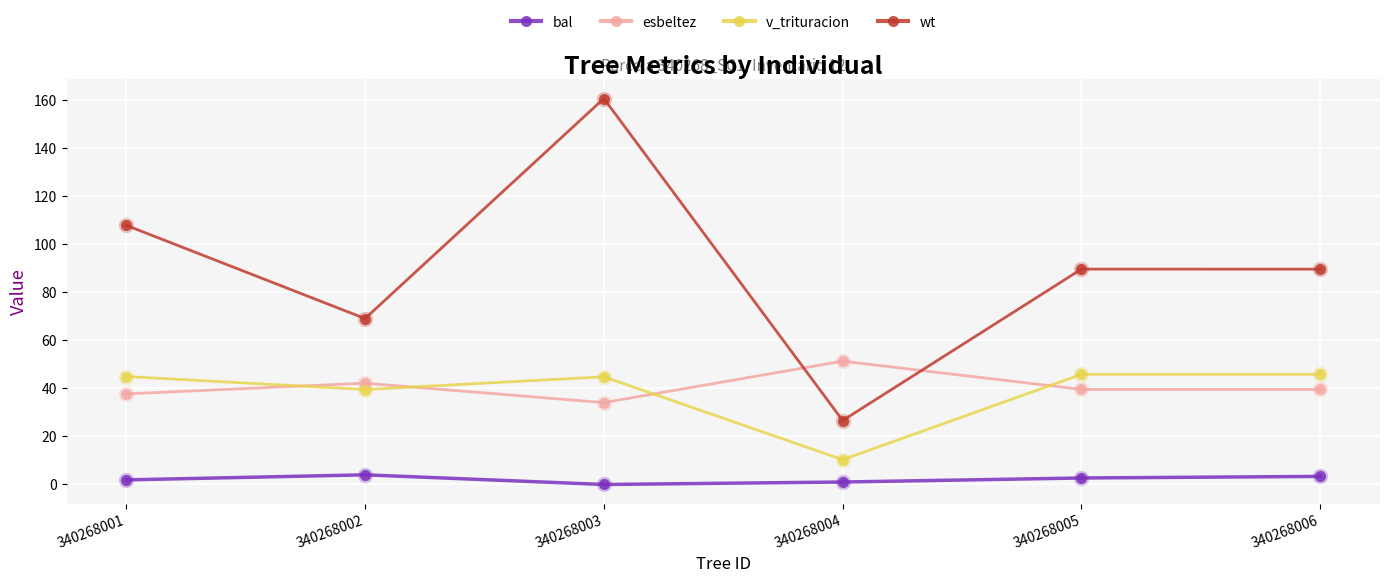

Rank the series at 340268003 from highest to lowest value.

wt, v_trituracion, esbeltez, bal